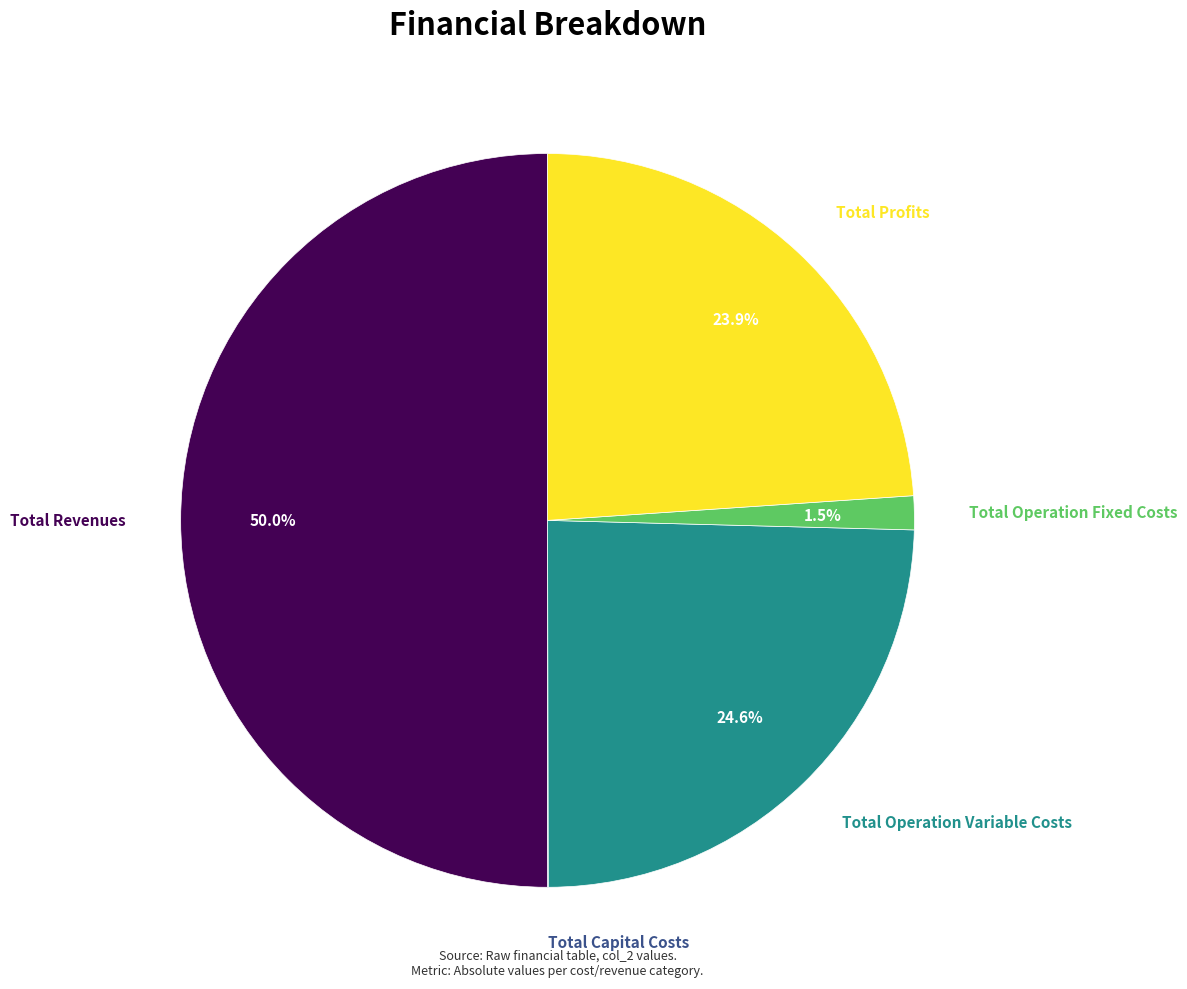

What is the total percentage of Total Revenues and Total Profits?

73.9%